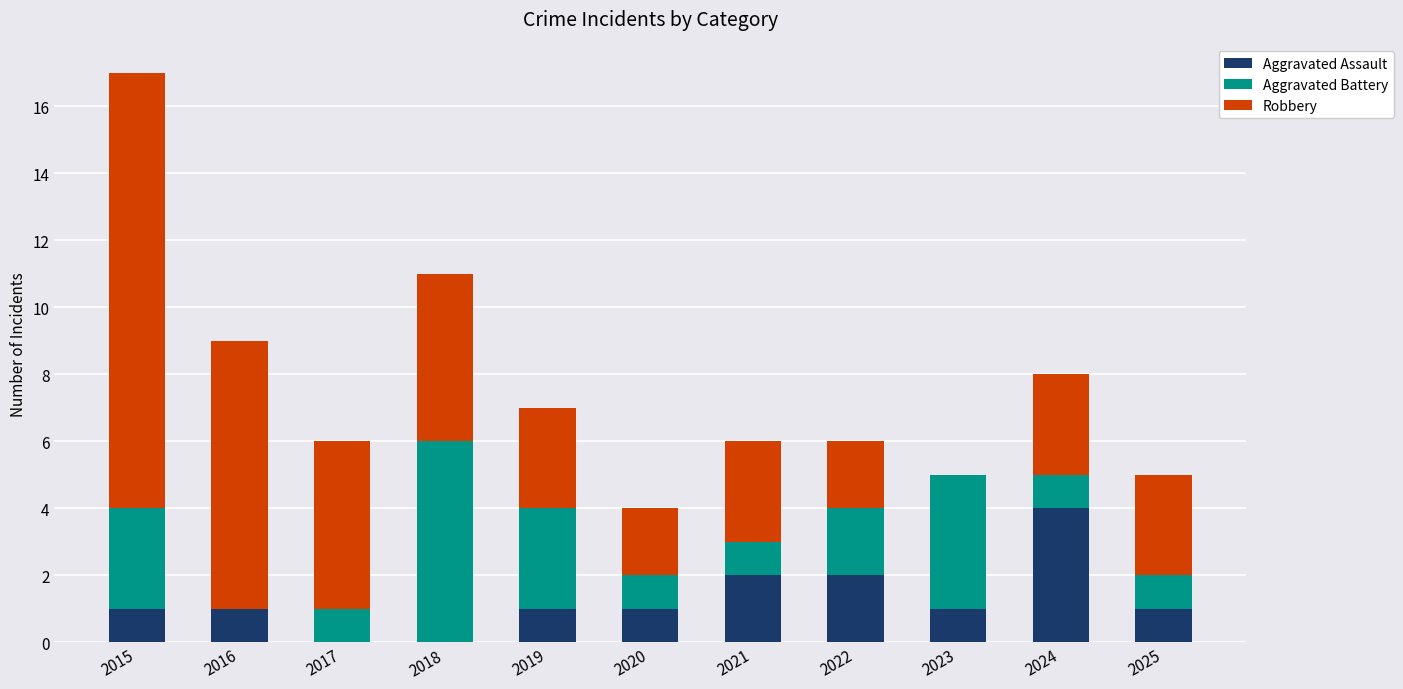

At which label does Aggravated Assault reach its peak?

2024